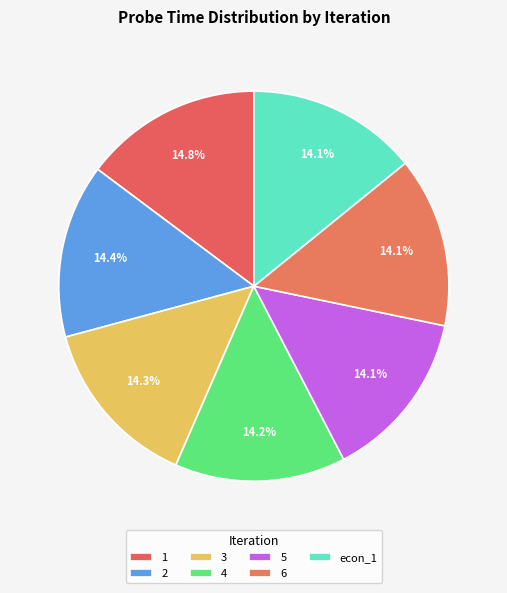

Which slice is the smallest?

6